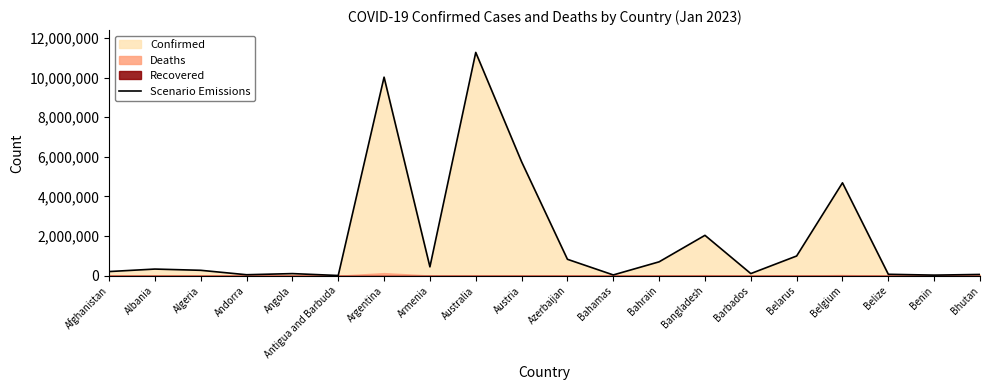

List the labels in order of value, largest first.

Australia, Argentina, Austria, Belgium, Bangladesh, Belarus, Azerbaijan, Bahrain, Armenia, Albania, Algeria, Afghanistan, Barbados, Angola, Belize, Bhutan, Andorra, Bahamas, Benin, Antigua and Barbuda